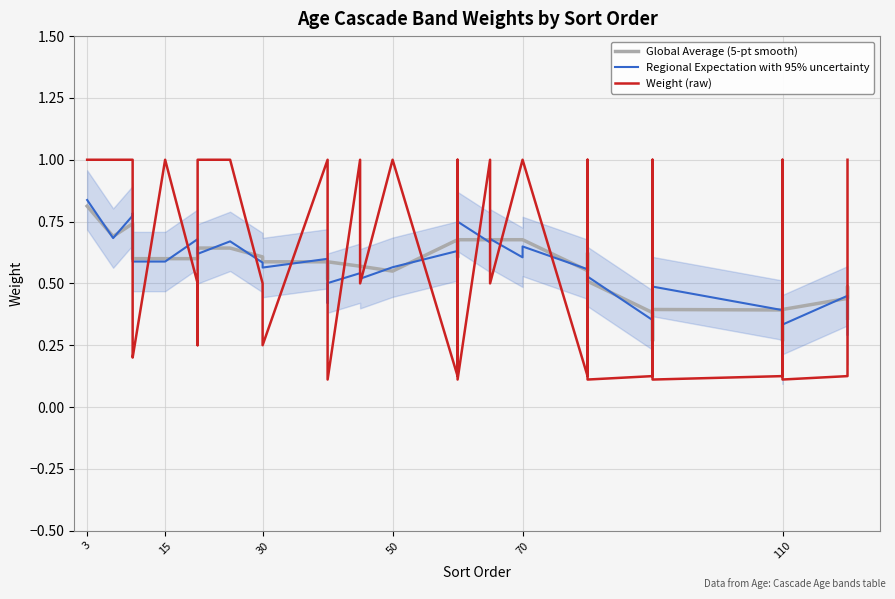

Which label corresponds to the largest value in the chart?

3